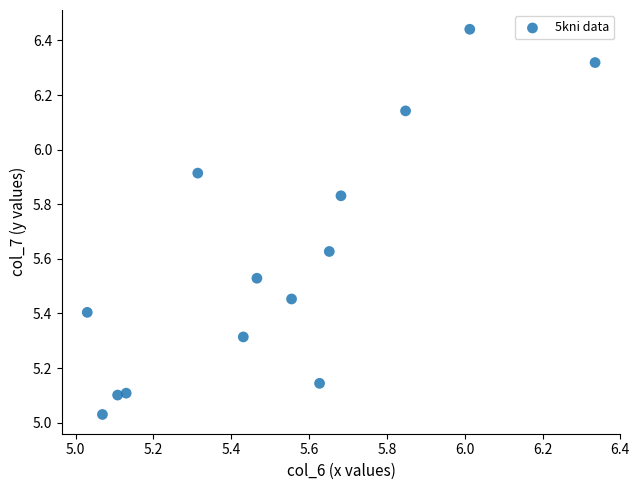

What is the range of X values (max minus min)?

1.3